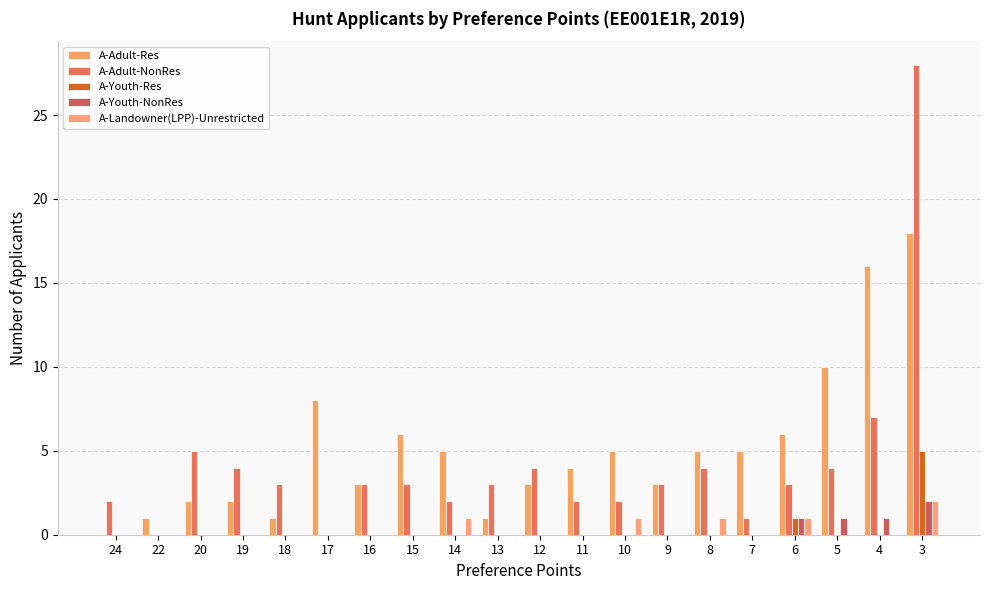

The value of A-Youth-NonRes at 13 is 1. True or false?

False